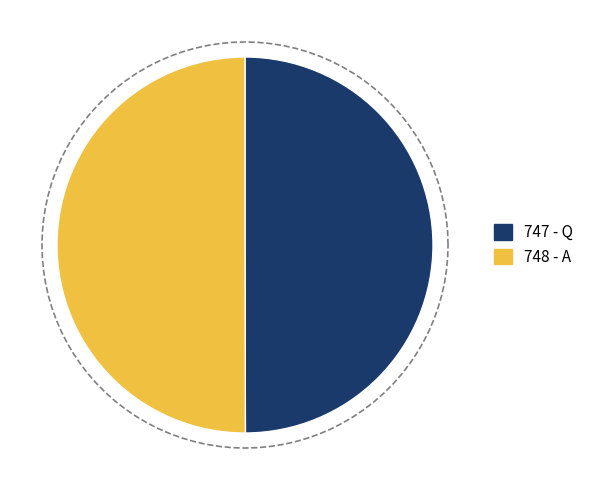

Which slice represents more than half of the pie?

A